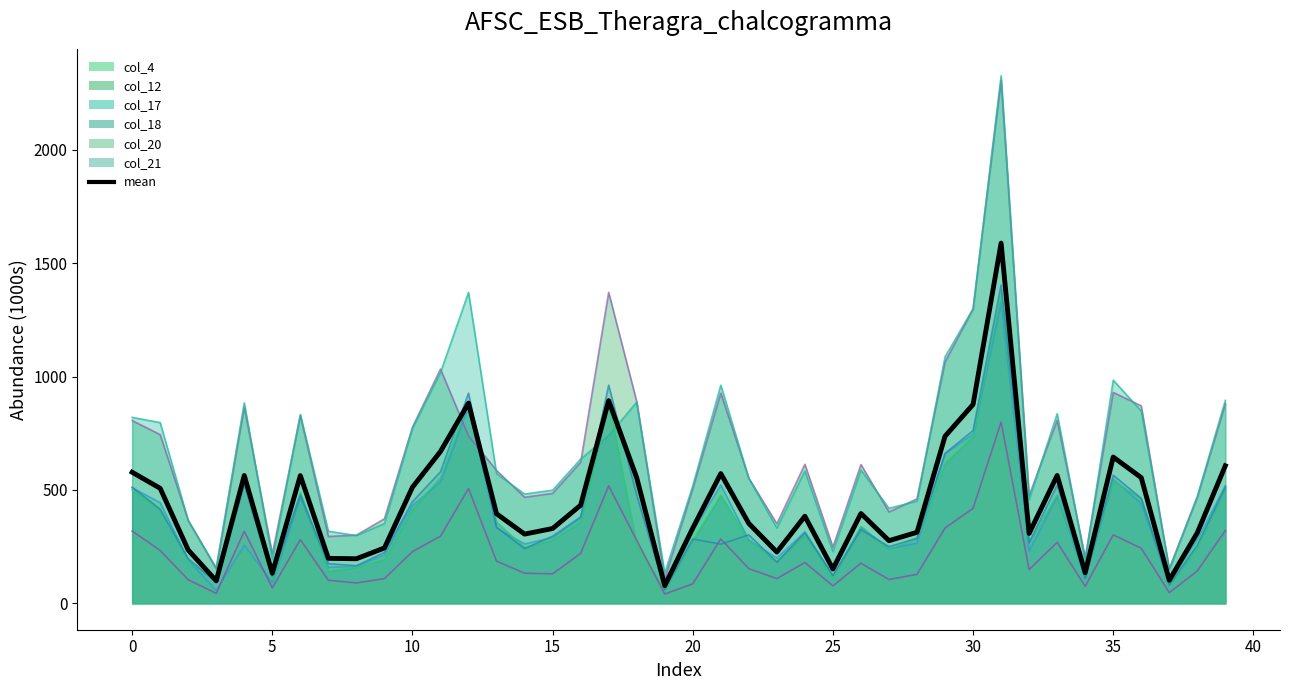

True or false: the data shows 54.7 at 30.

False